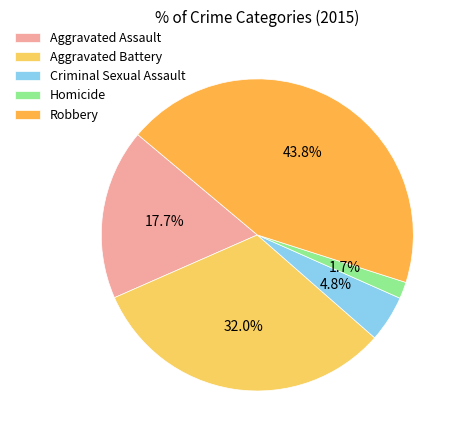

How many segments does this pie chart have?

5